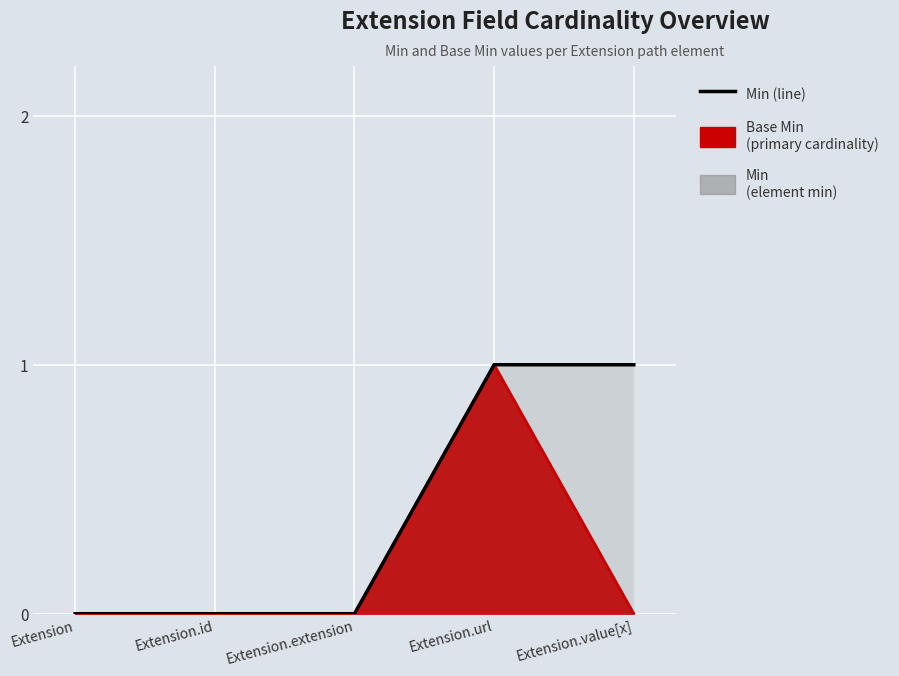

Which label corresponds to the smallest value in the chart?

Extension